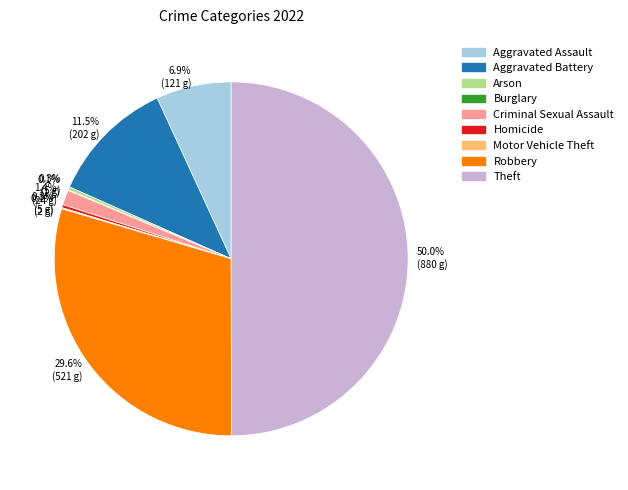

Between Criminal Sexual Assault and Theft, which is larger?

Theft